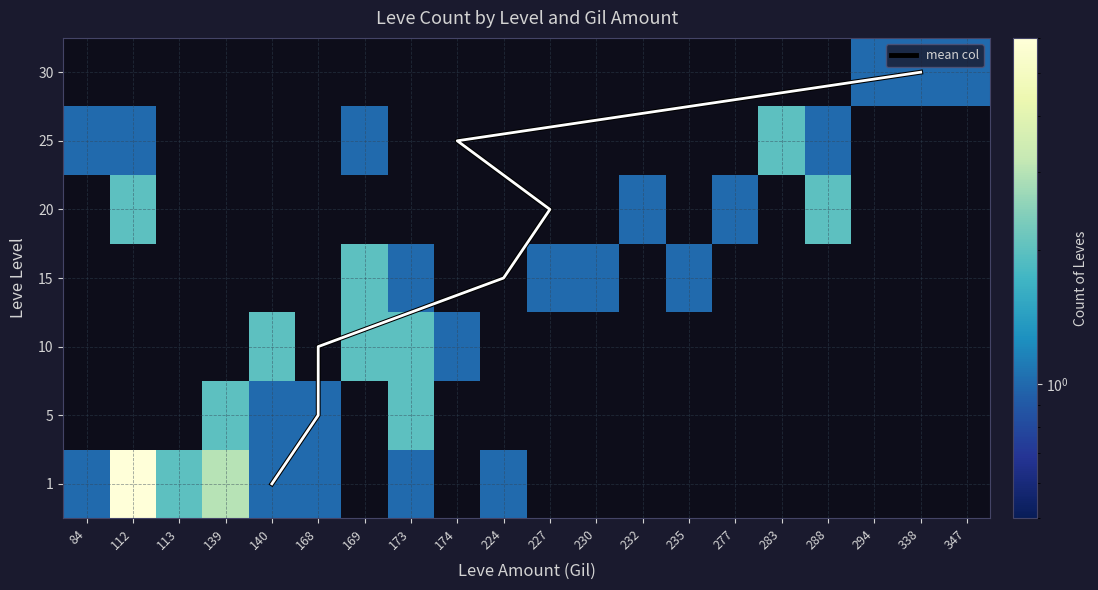

At which category is the sum across all series the highest?

112